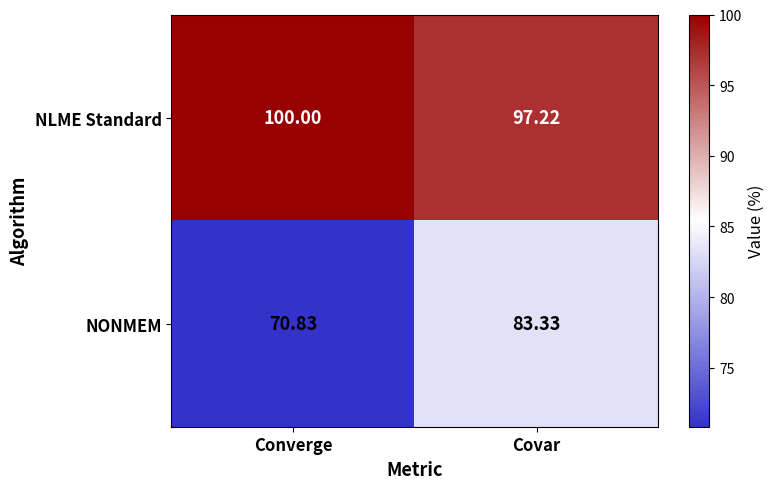

Is the value of NLME Standard at Covar greater than the value of NONMEM at Covar?

Yes